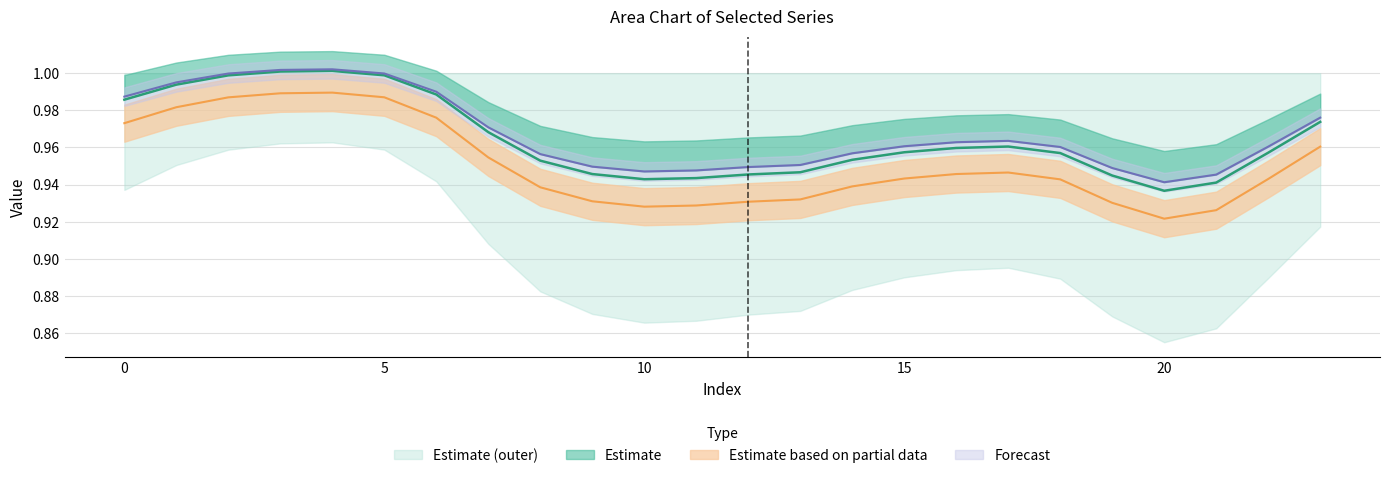

Reading left to right, what are all the values shown in this chart?

1.0	1.0	1.0	1.0	1.0	1.0	1.0	1.0	1.0	0.9	0.9	0.9	0.9	0.9	1.0	1.0	1.0	1.0	1.0	0.9	0.9	0.9	1.0	1.0